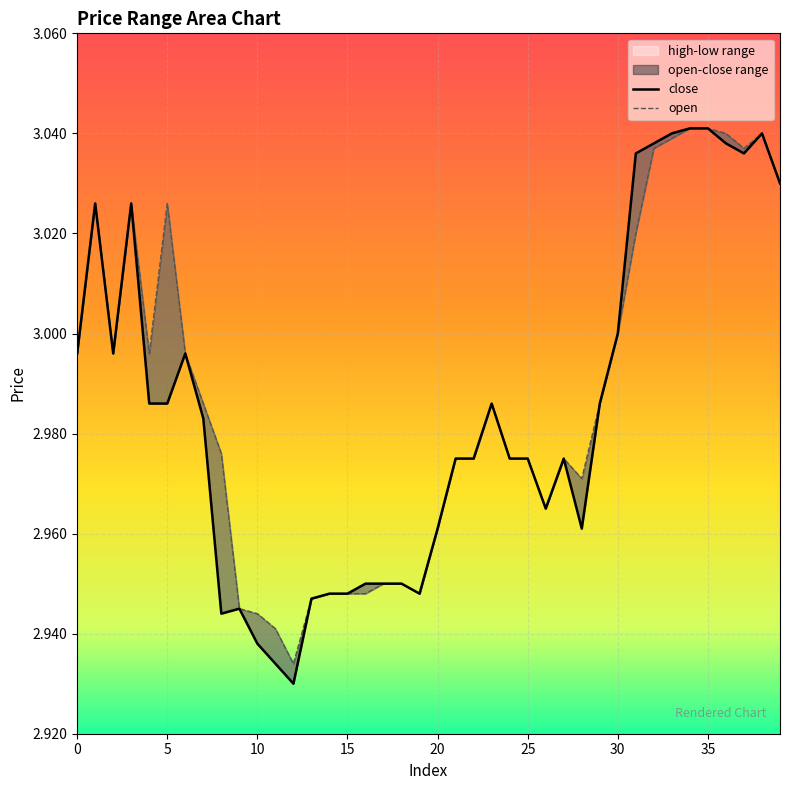

At which label does open reach its minimum?

12